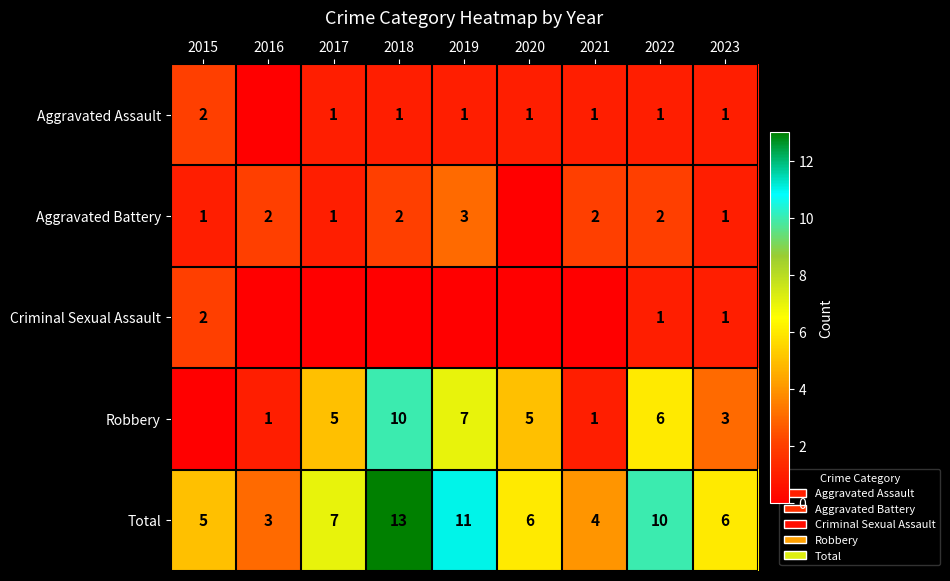

At which category is the sum across all series the highest?

2018